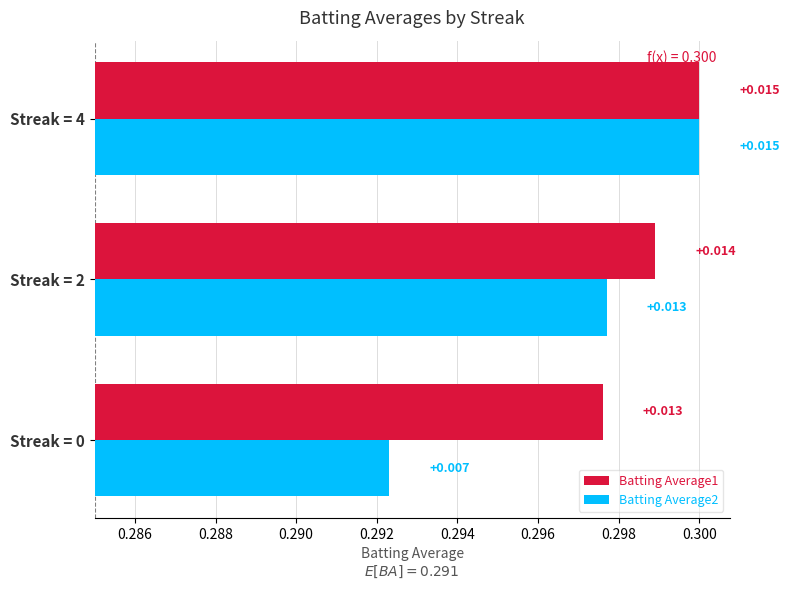

The Batting Average2 series shows 0.0 at 0.286. True or false?

False